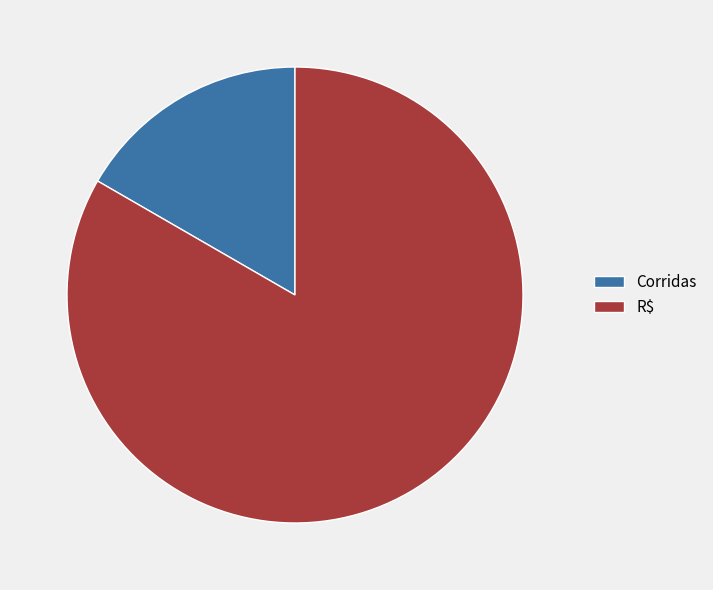

Between R$ and Corridas, which is larger?

R$